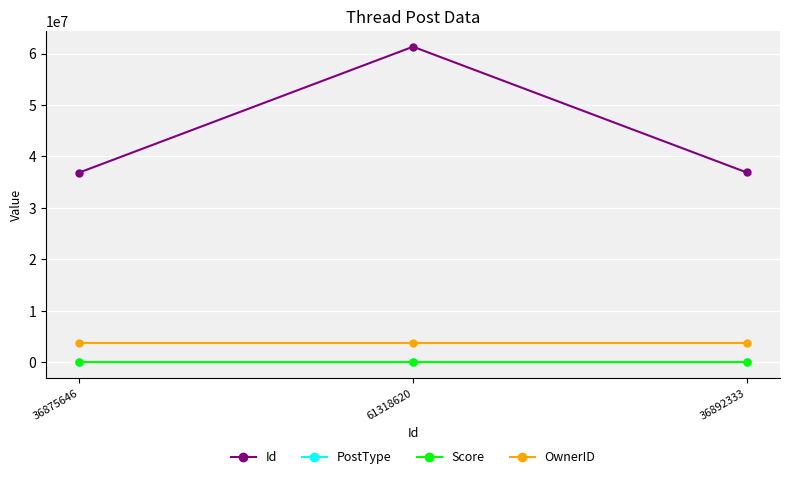

What are all the series names shown in the legend?

Id, PostType, Score, OwnerID